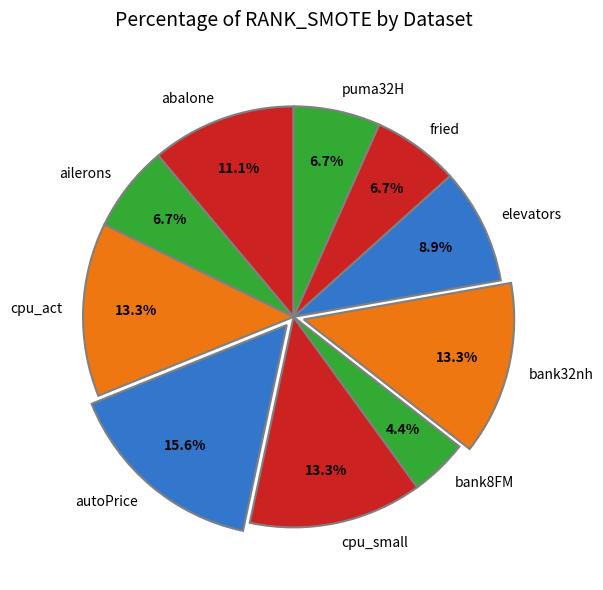

What percentage is NOT represented by bank8FM?

95.6%